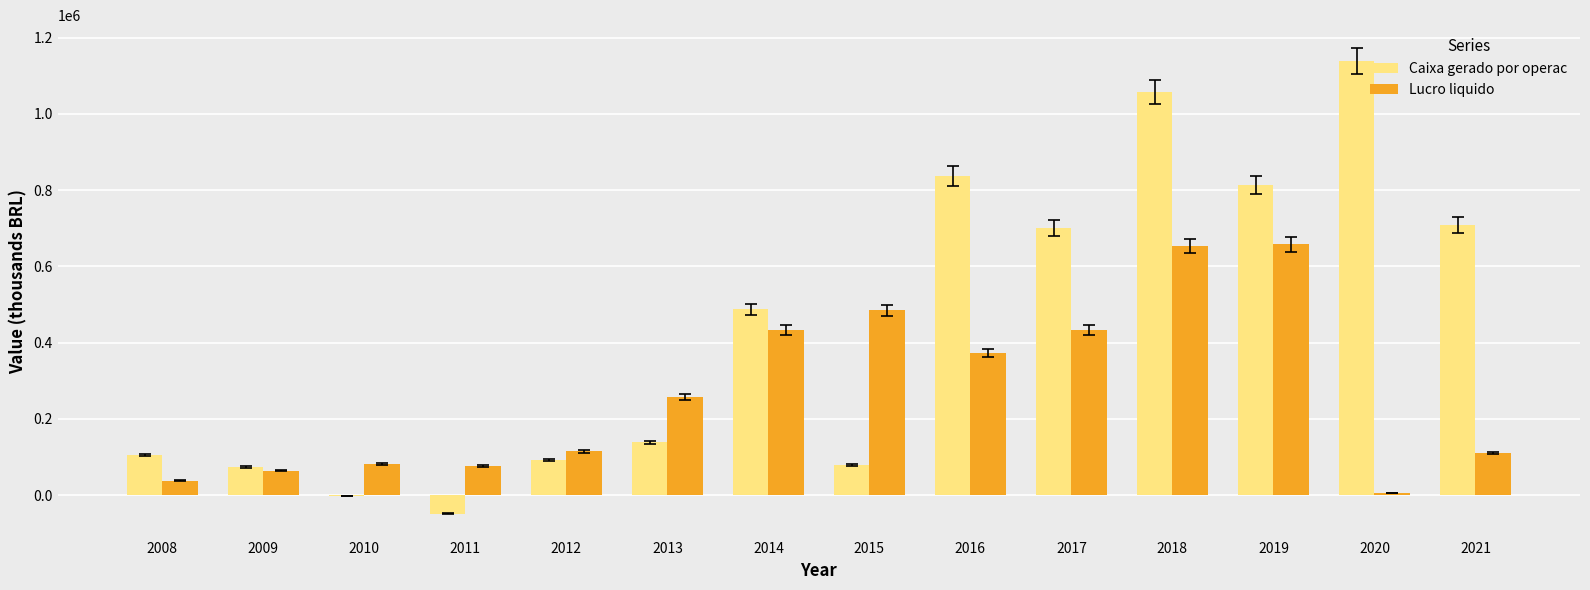

How many distinct data groups are displayed?

2